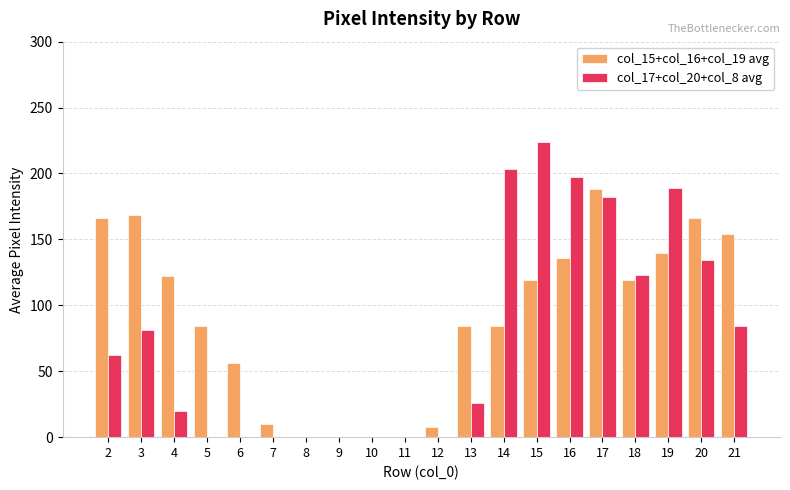

Between 9 and 18, which series saw the biggest shift?

col_17+col_20+col_8 avg